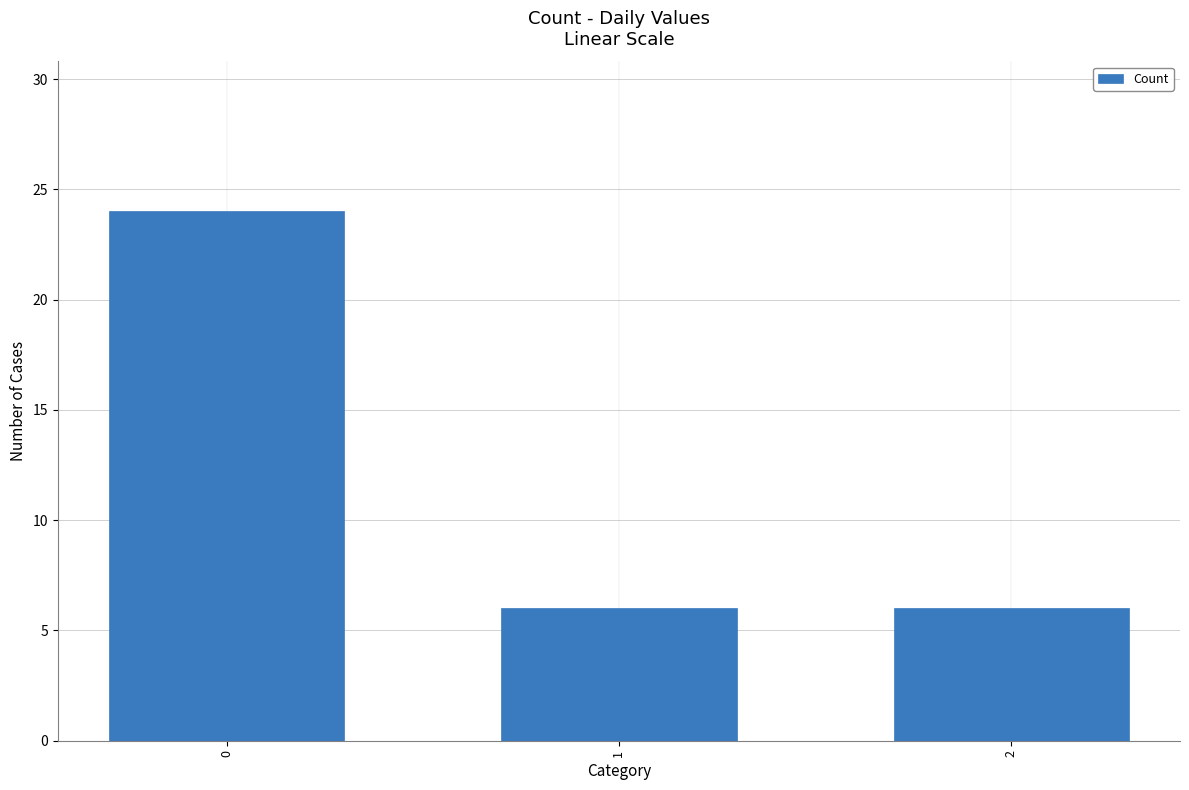

What is the difference between the maximum and minimum values?

18